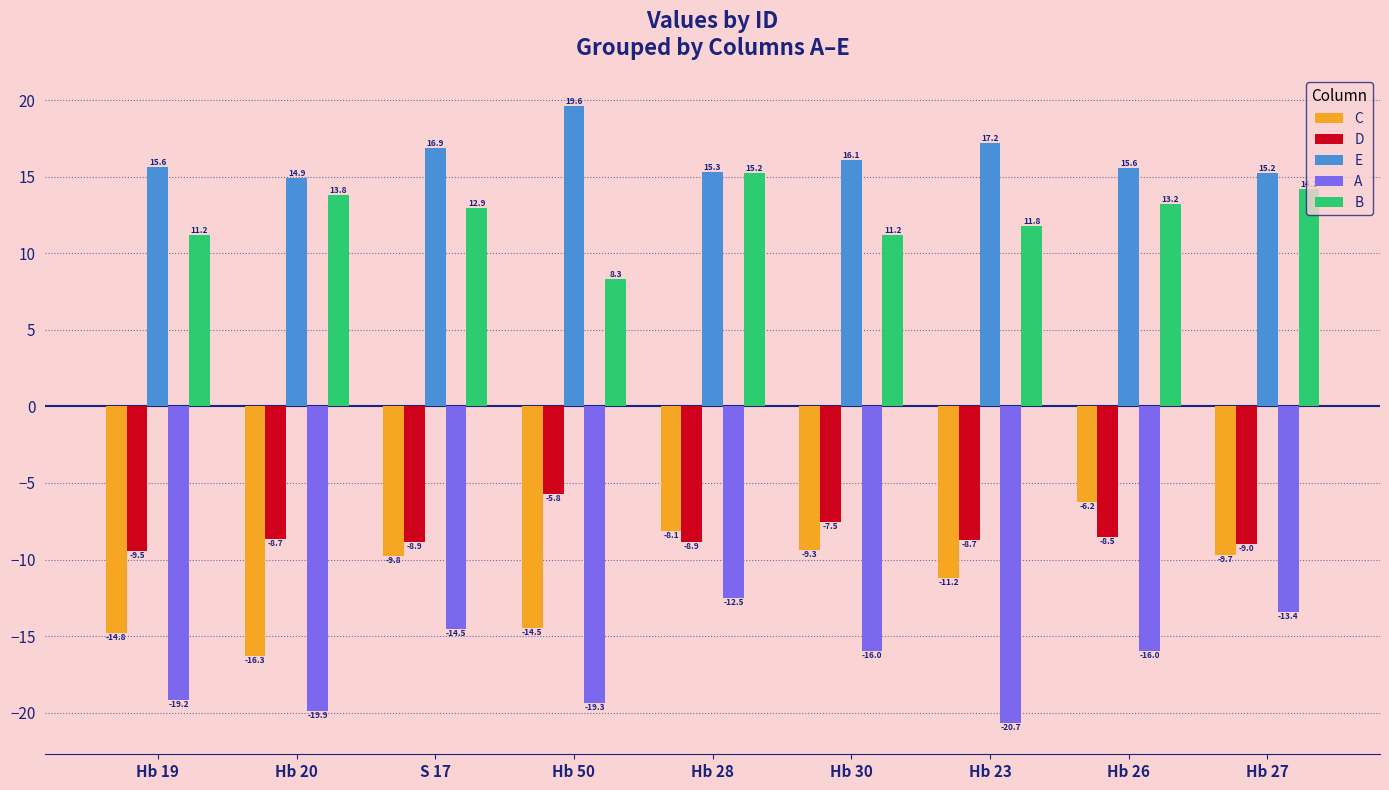

What is the label of the 5th bar from the right?

Hb 28